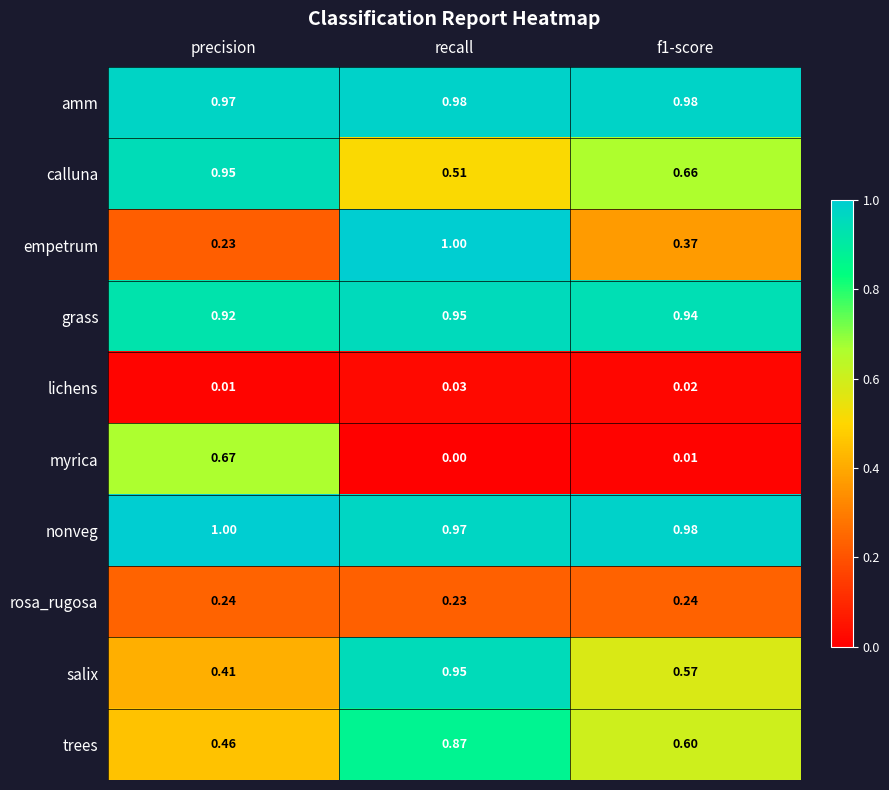

What is the total value across all series at recall?

6.5